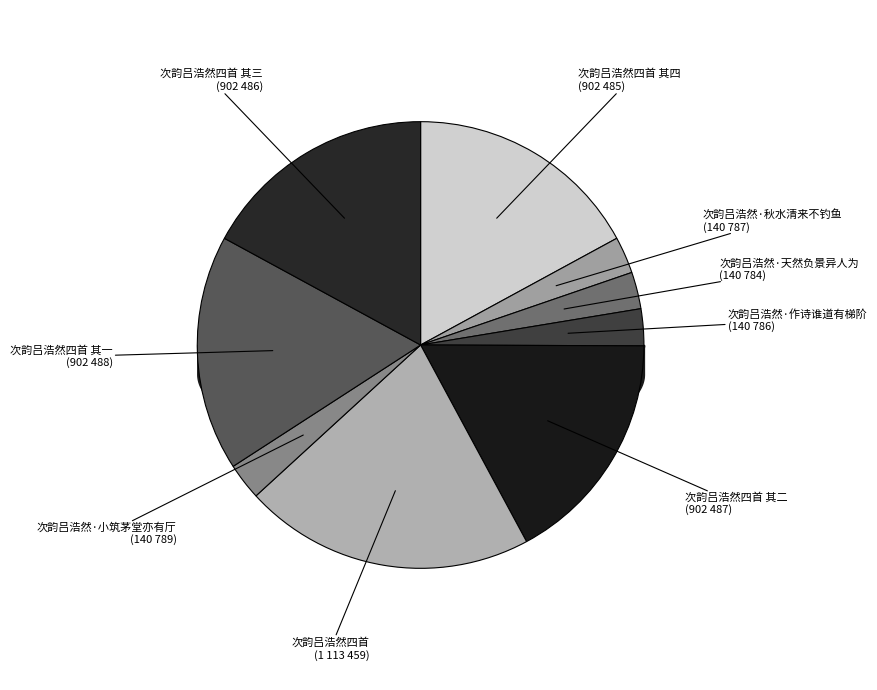

Count the number of slices in the pie.

9